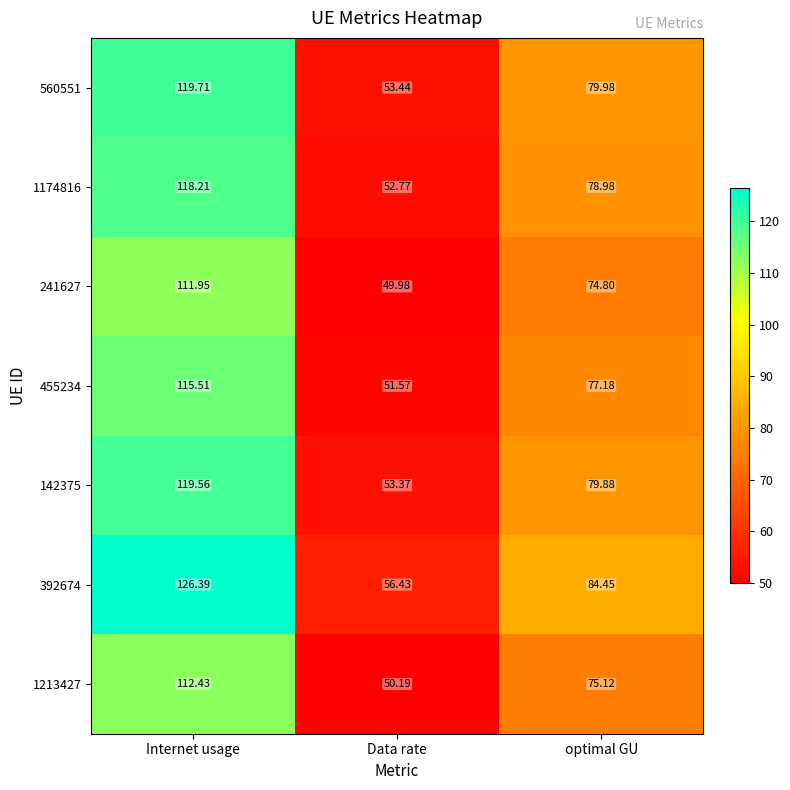

Which category has the lowest value across all series?

Data rate